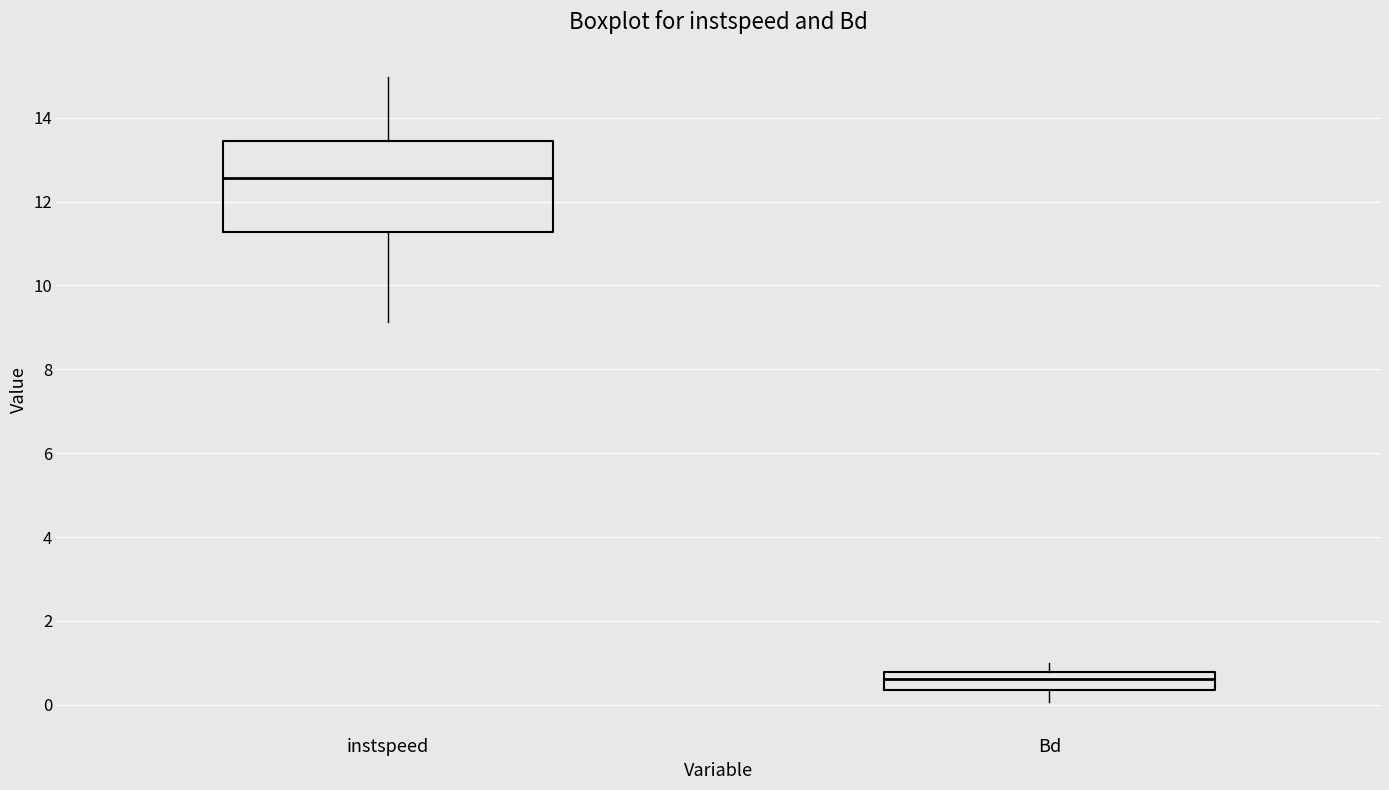

Which box is the tallest, from its lower edge to its upper edge?

instspeed